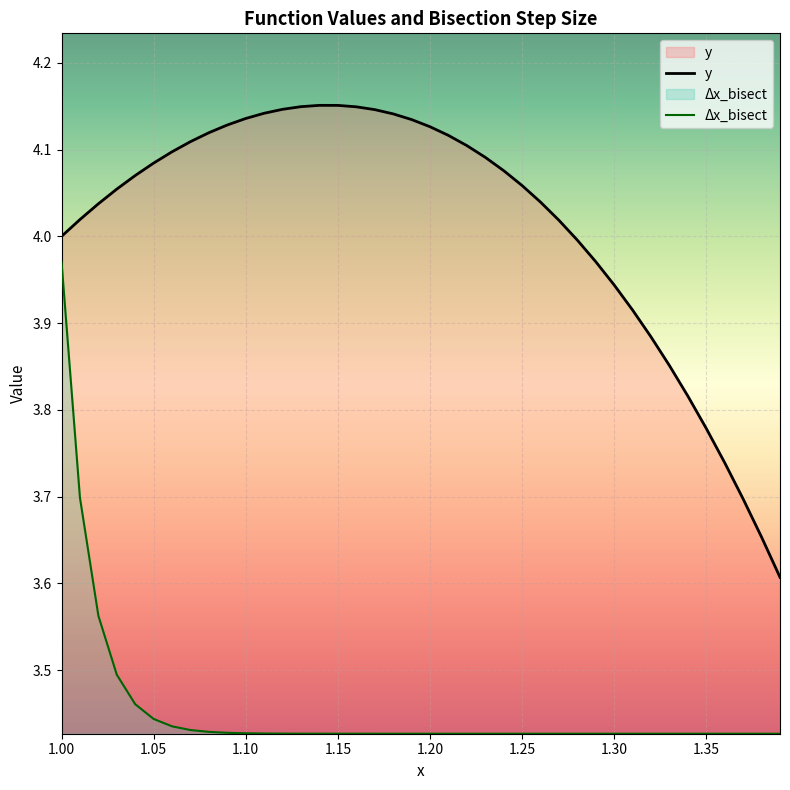

True or false: Δx_bisect and y_values cross at least once.

False